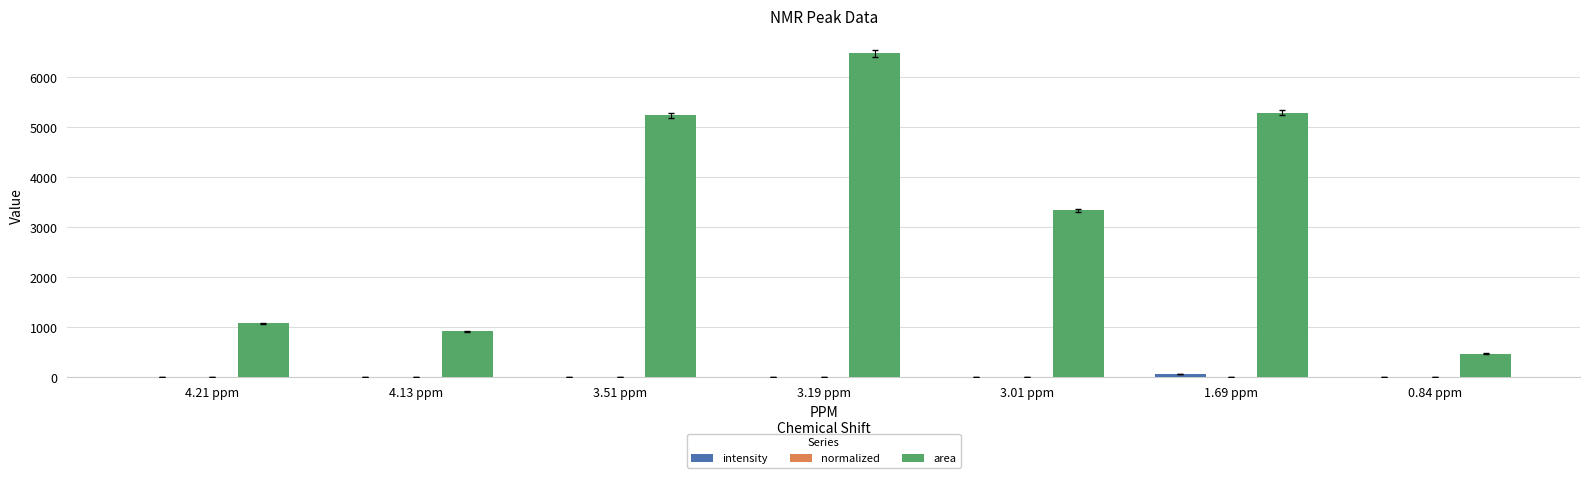

How many groups of bars are there?

7